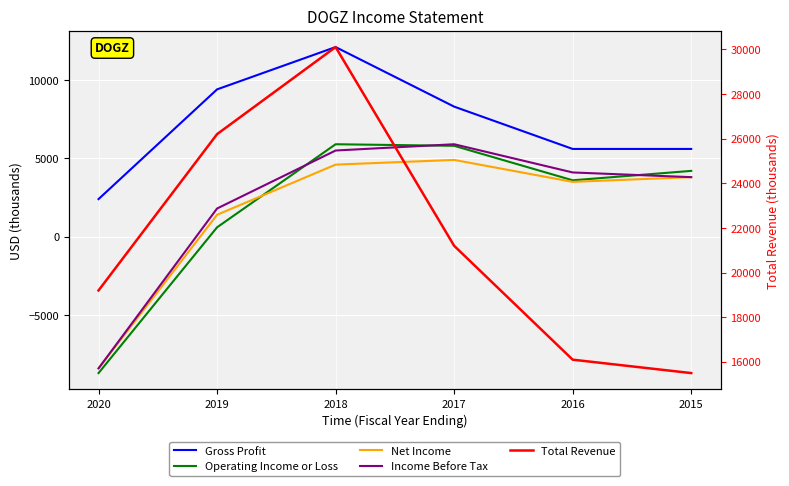

The value of Total Revenue at 2015 is 6698. True or false?

False